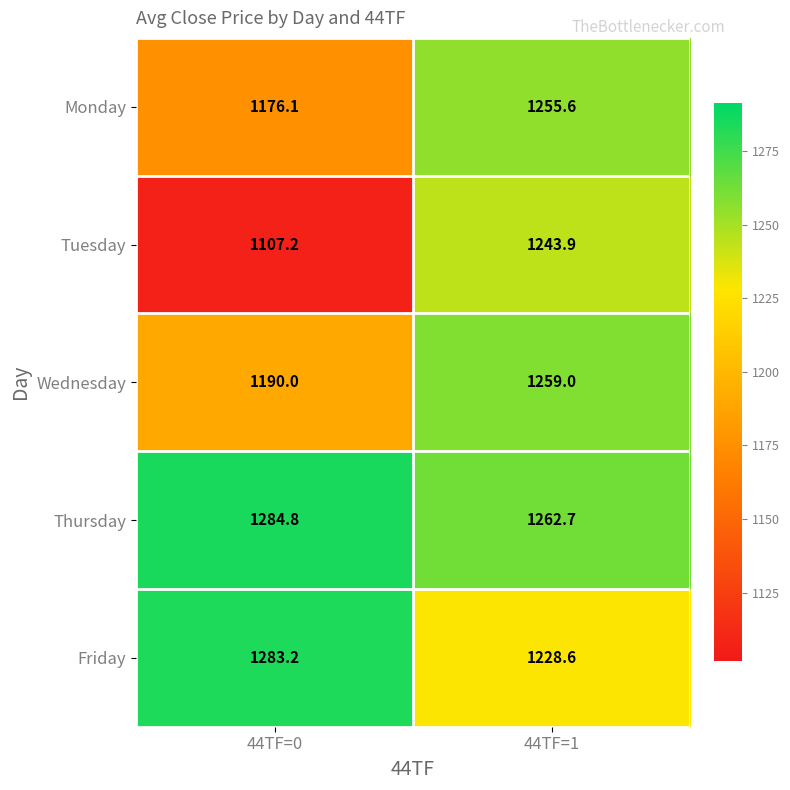

What is the difference between the maximum and minimum values in the Monday series?

79.5